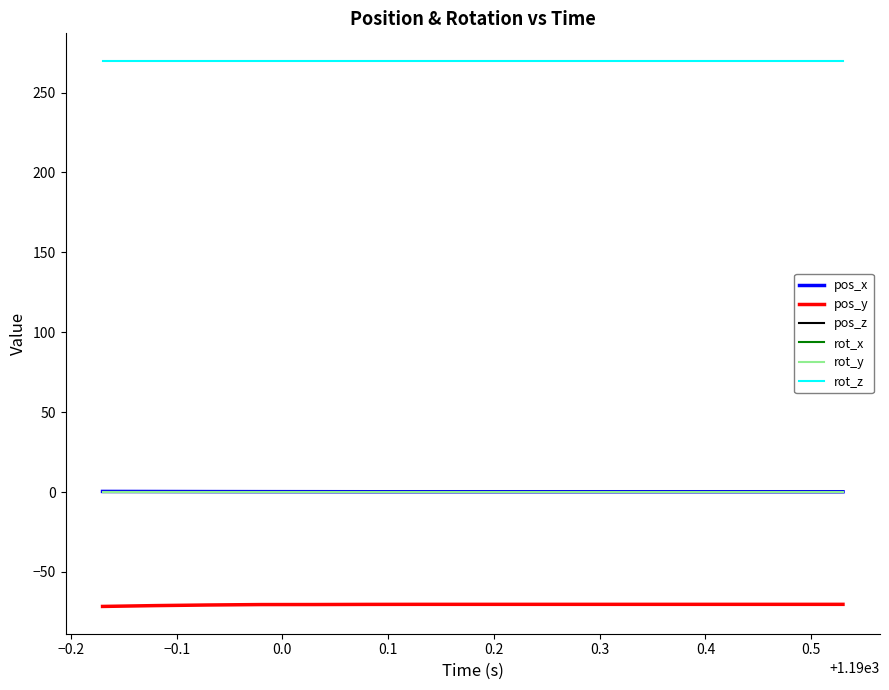

Does the chart have visible grid lines?

No